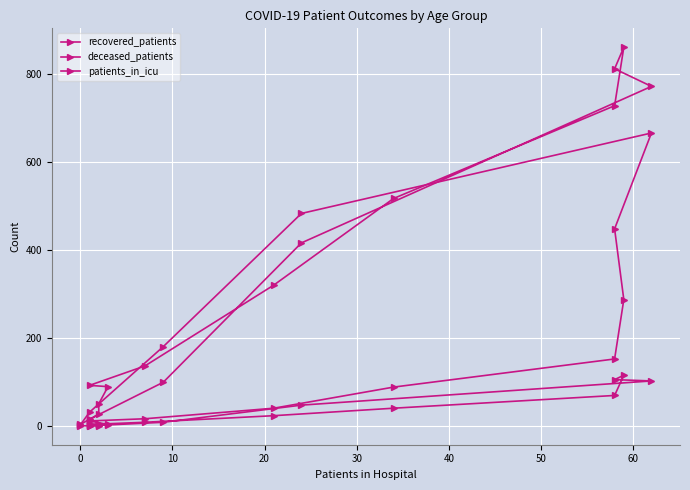

True or false: recovered_patients has a value of 26 at 14.

False